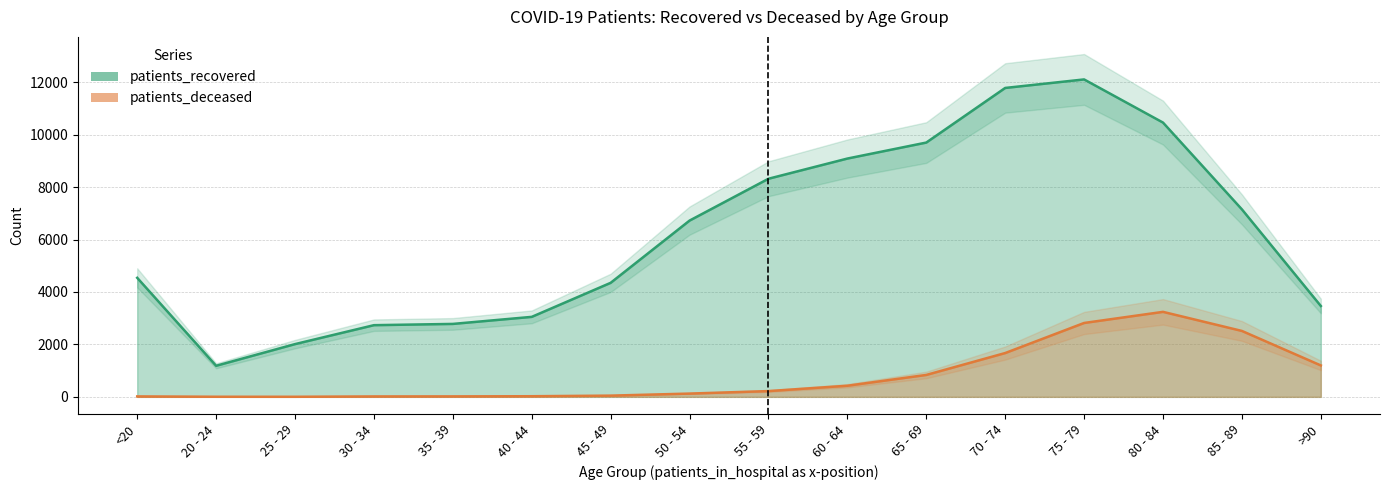

At which label does patients_deceased first exceed 220?

60 - 64